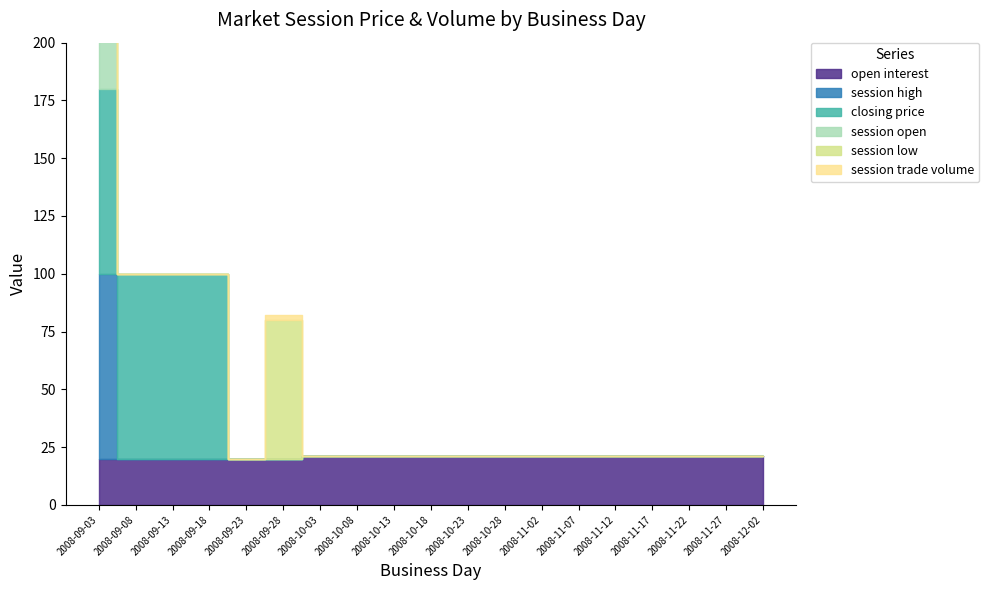

How many data points does each series have?

19